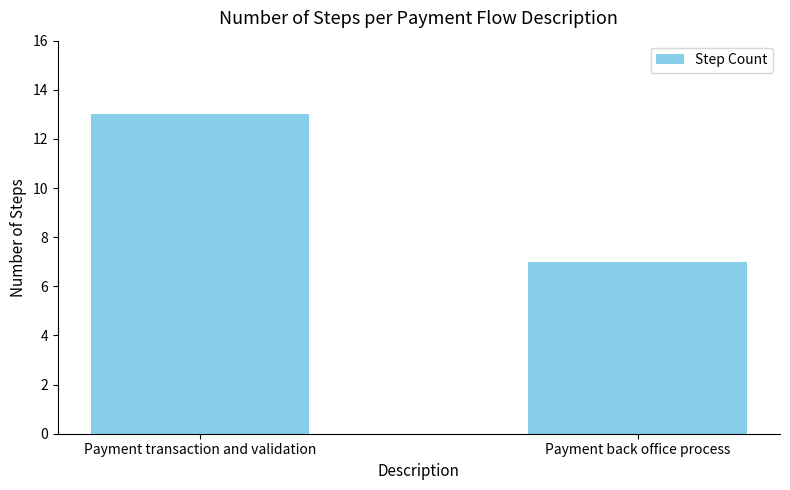

What is the difference between the values at Payment transaction and validation and Payment back office process?

6